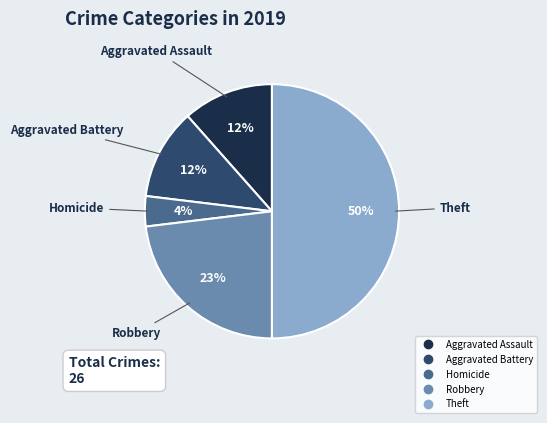

To the nearest percent, what is the average slice percentage?

20%